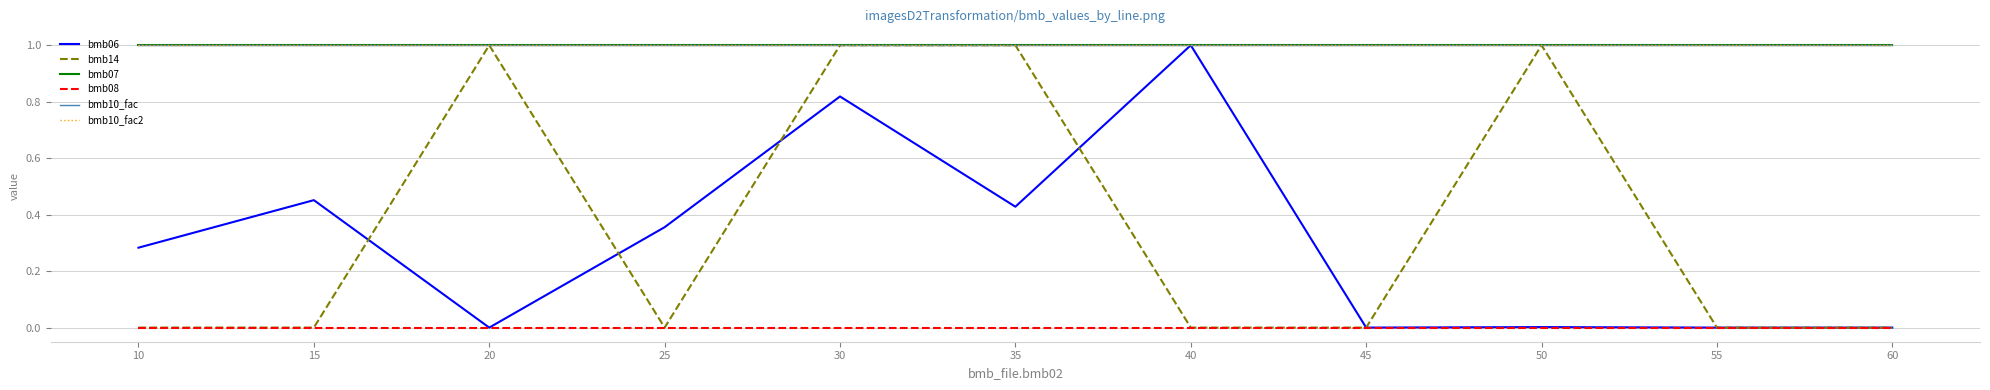

What is the sum of the bmb07 values at 60 and 20?

2.0